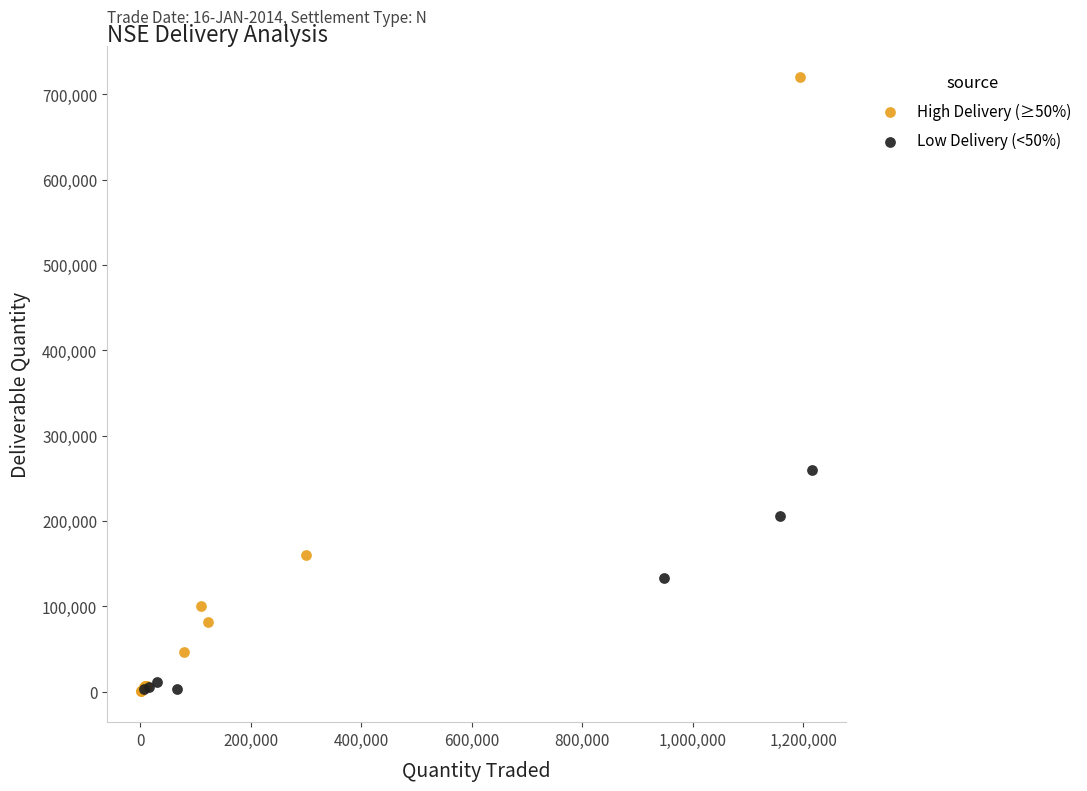

Which series has the widest spread of Y values?

High Delivery (≥50%)